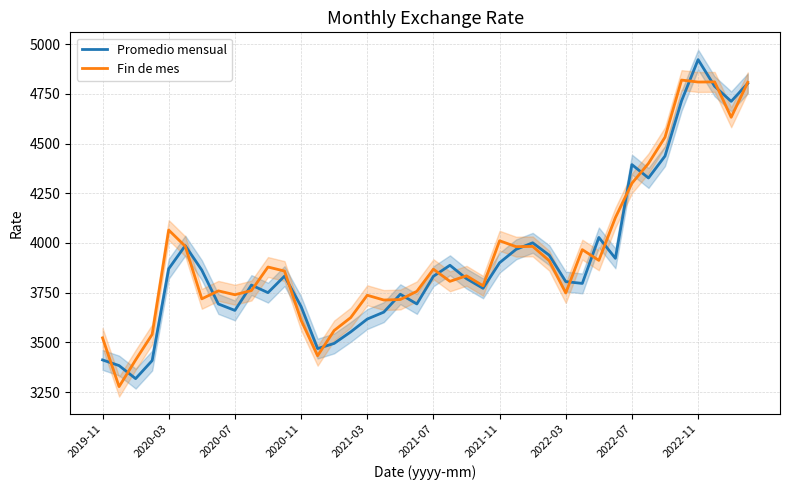

True or false: Fin de mes and Promedio mensual cross at least once.

True